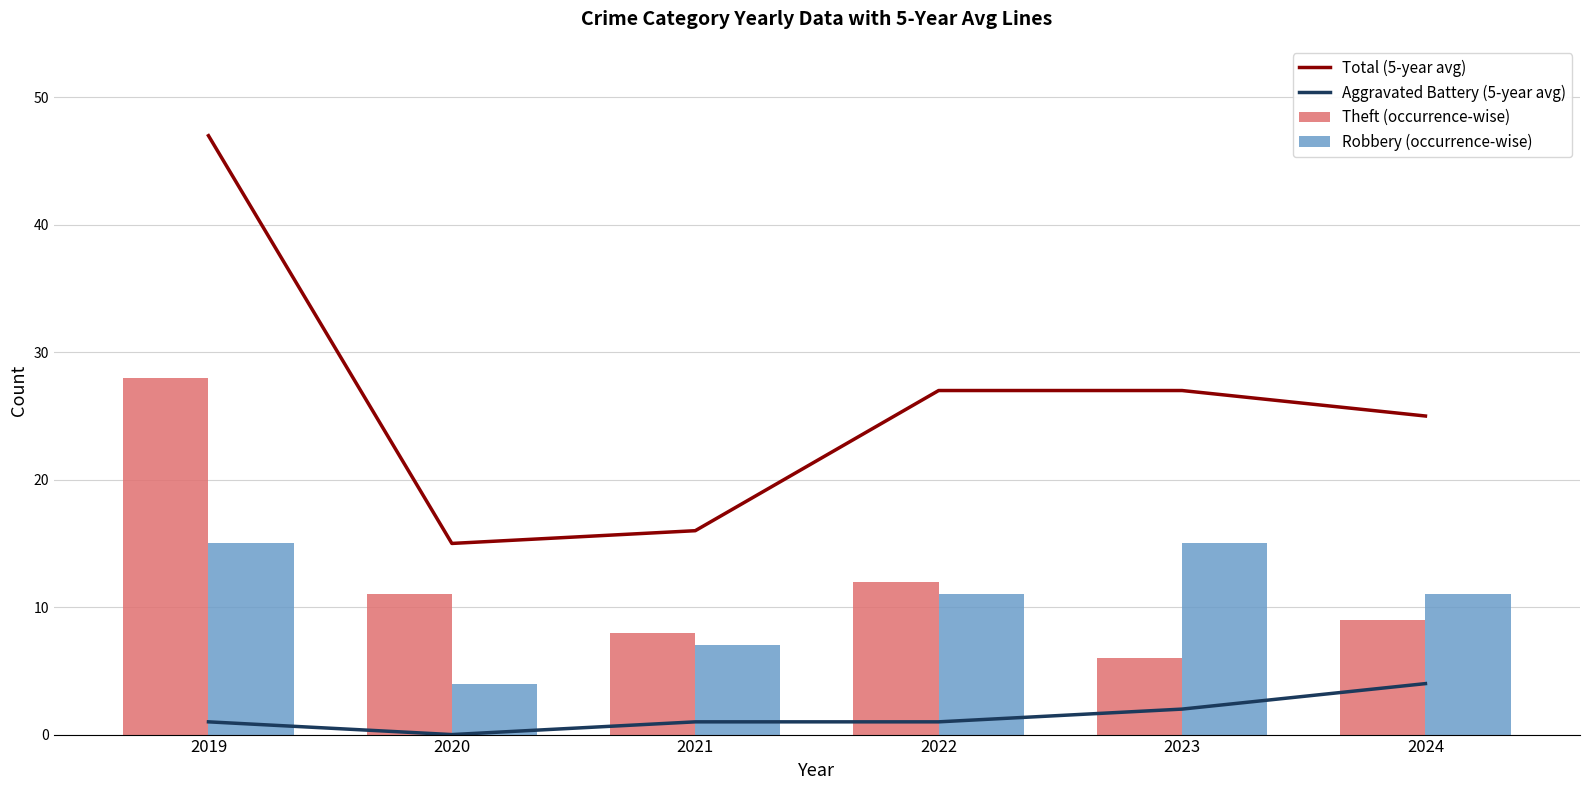

What is the total value across all series at 2024?

49